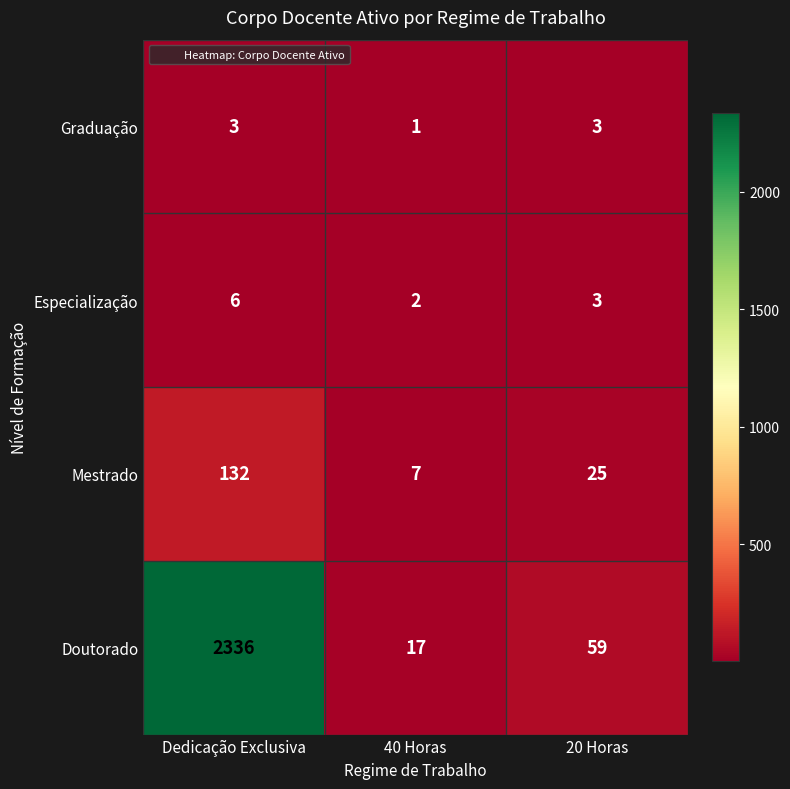

Between Dedicação Exclusiva and 20 Horas, which series saw the biggest shift?

Doutorado